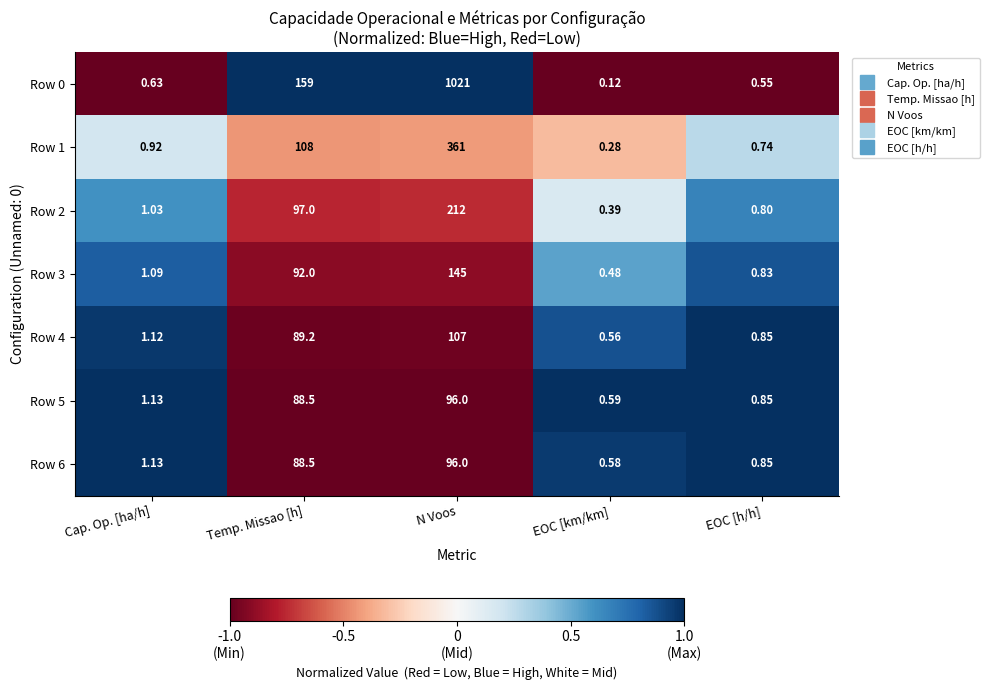

Which category has the lowest value across all series?

EOC [km/km]